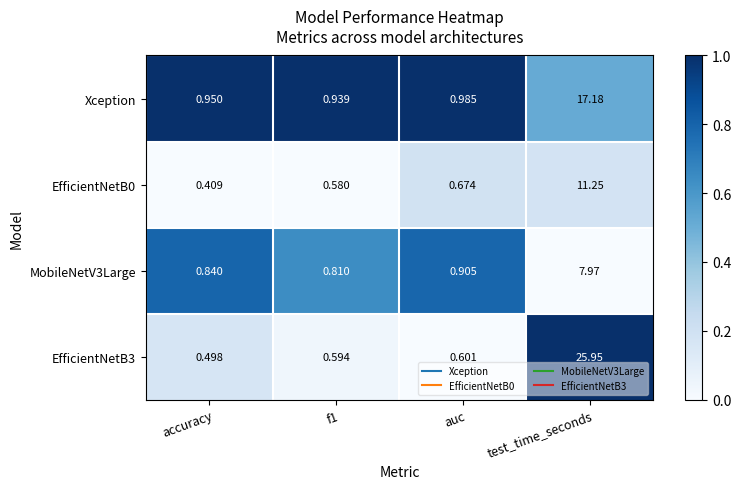

What is the difference between the highest and lowest values at test_time_seconds?

18.0